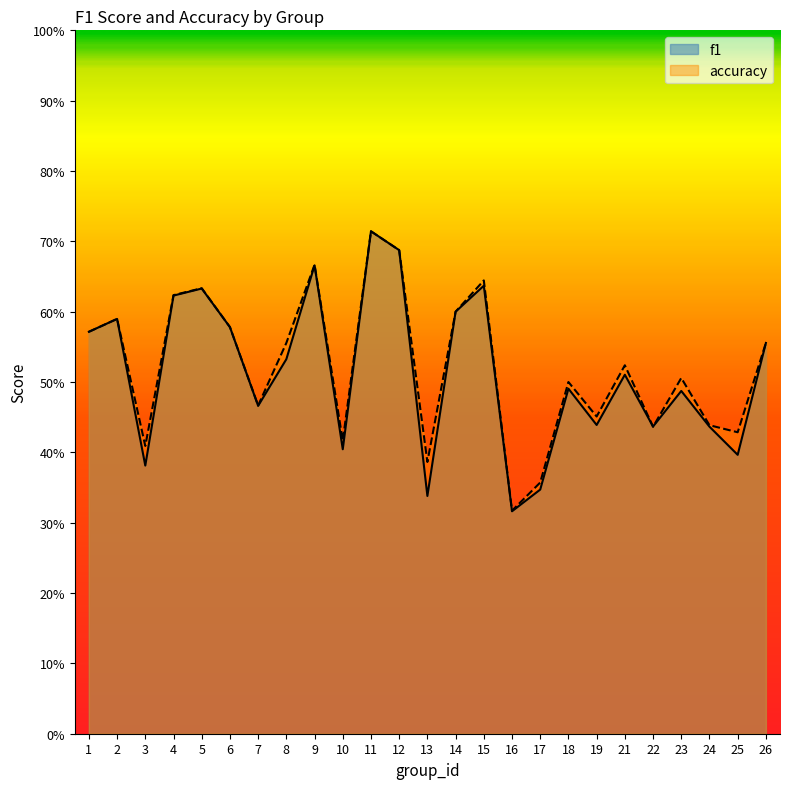

How many times do f1 and accuracy cross each other?

2